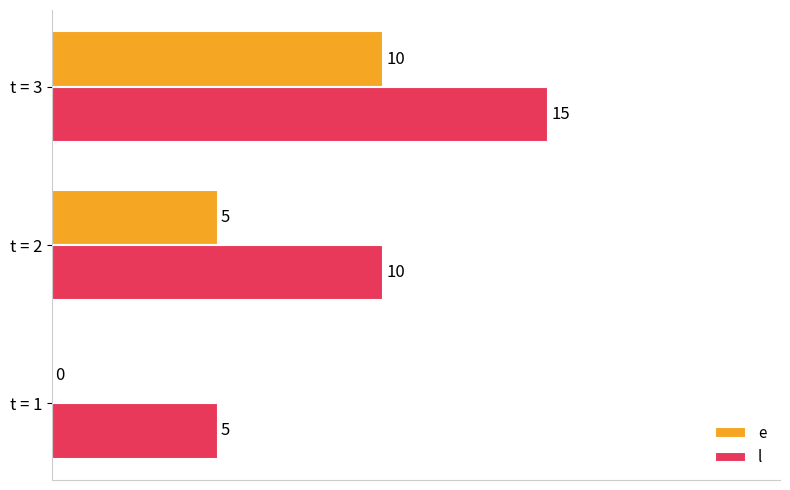

What is the approximate value of e at t = 3, to the nearest 5?

10